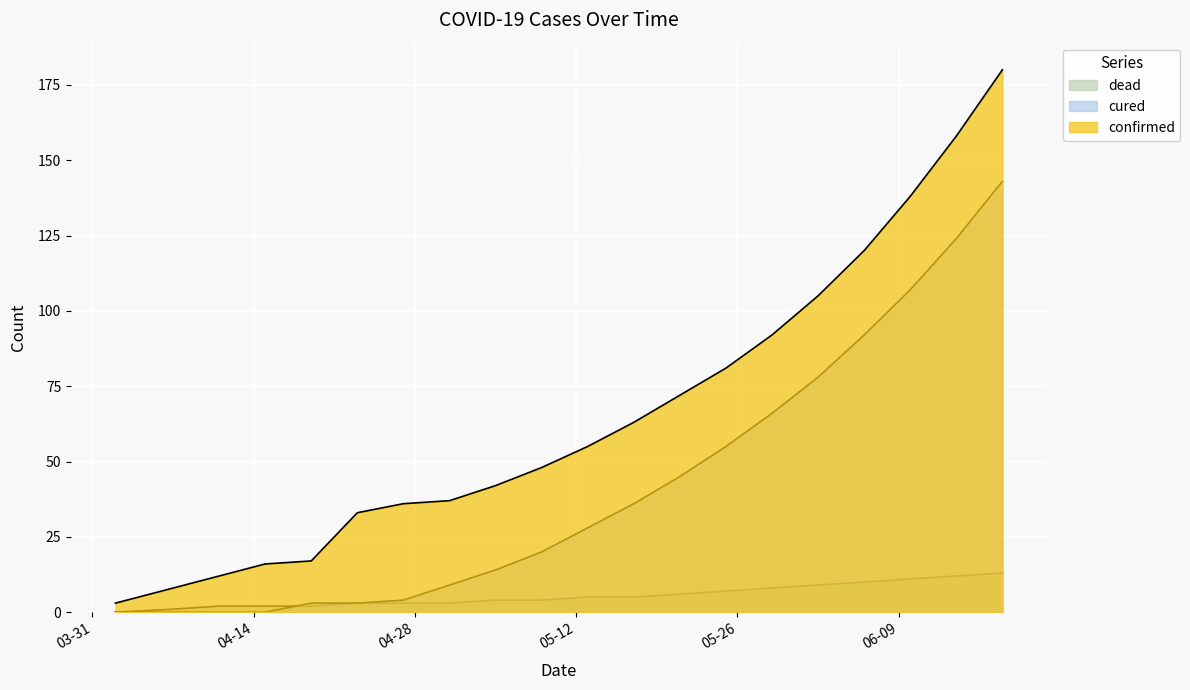

True or false: confirmed and cured cross at least once.

False